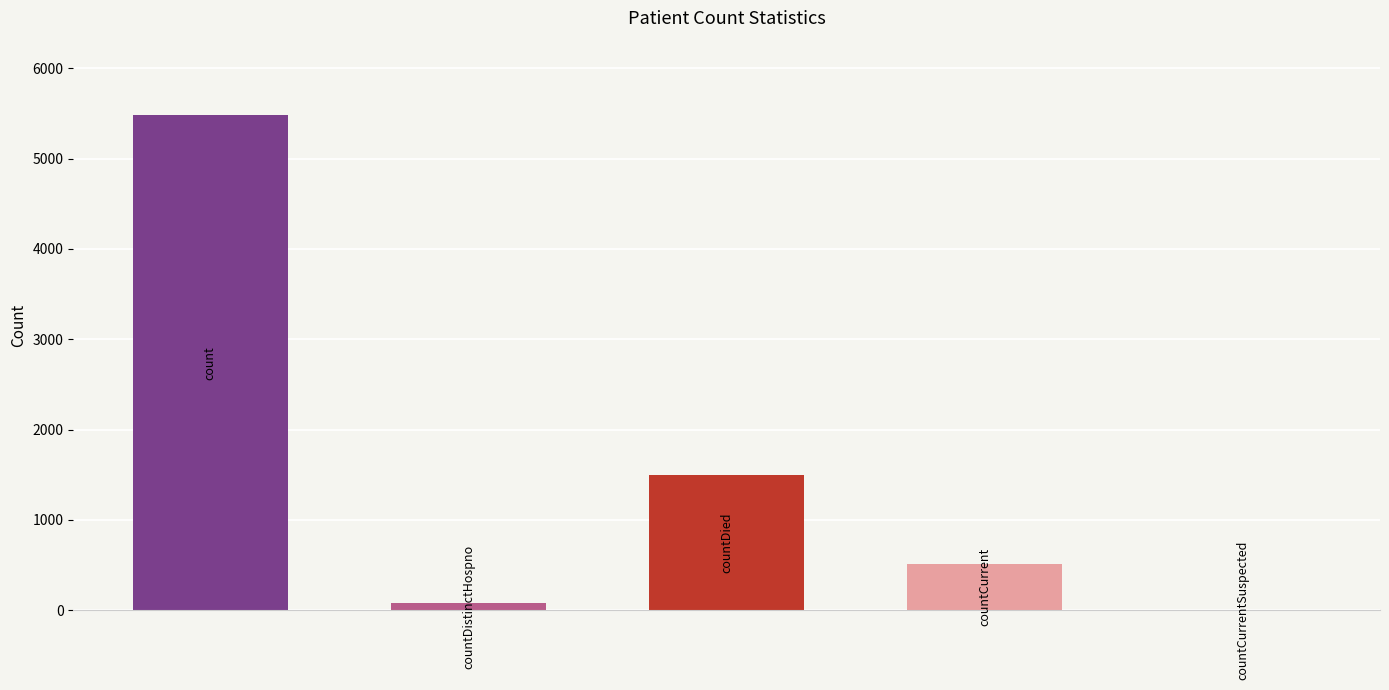

True or false: the data shows 2176 at countDied.

False